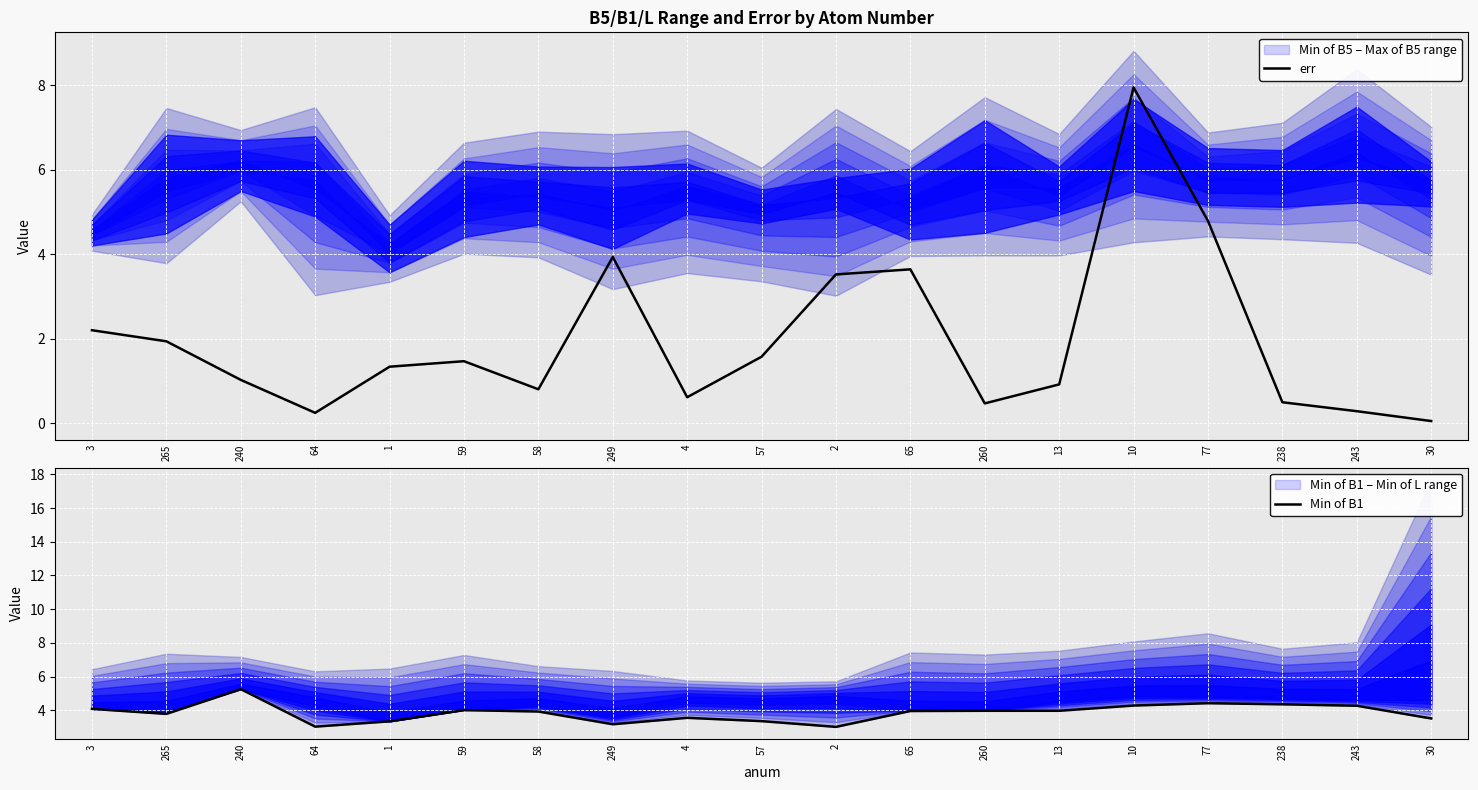

True or false: Min of B1 has a value of 3.5 at 30.

True